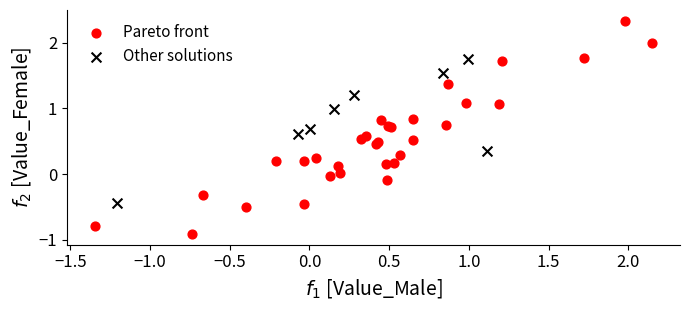

Which series has the widest spread of Y values?

Pareto front